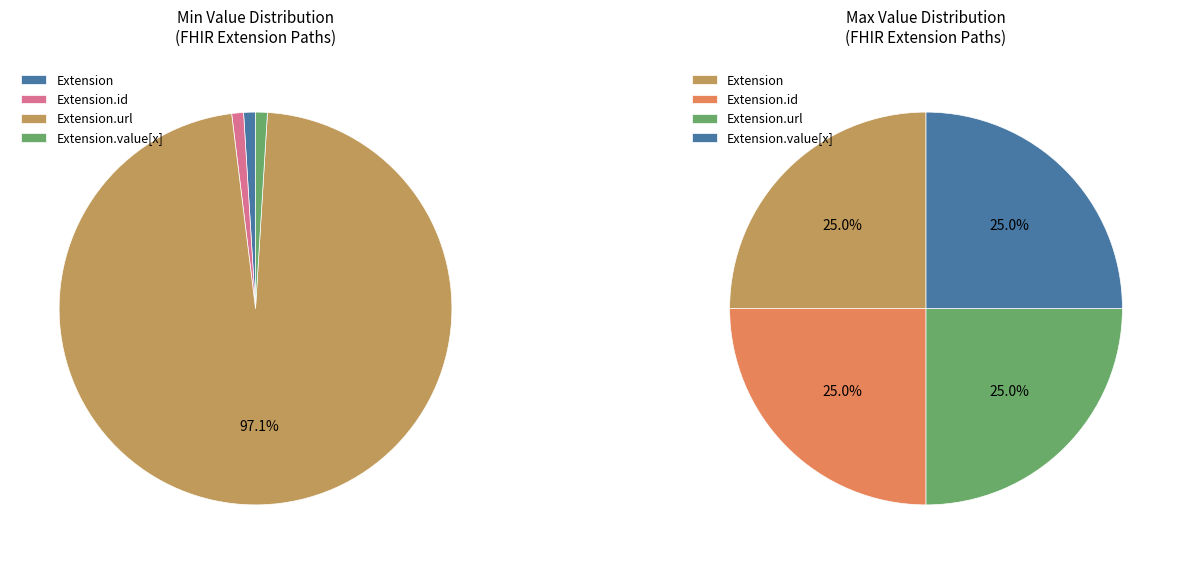

Which has a higher value, Extension or Extension.value[x]?

Extension